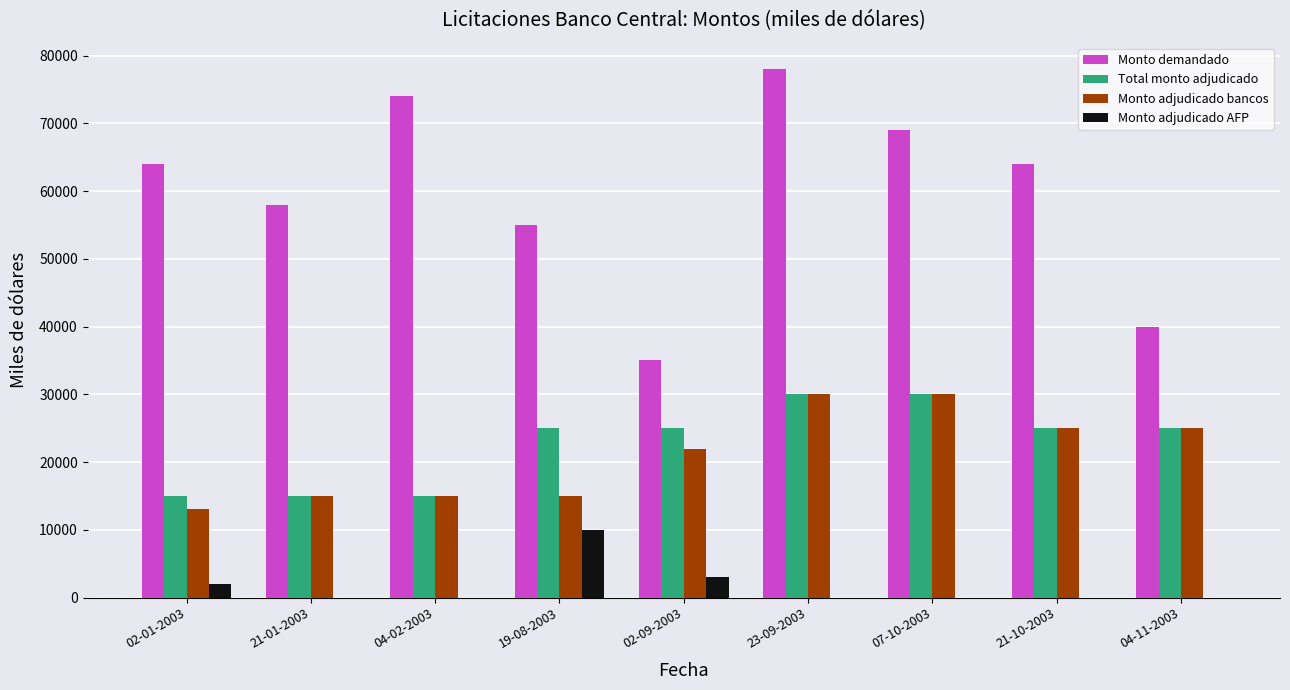

At which category does the chart reach its peak across all series?

23-09-2003